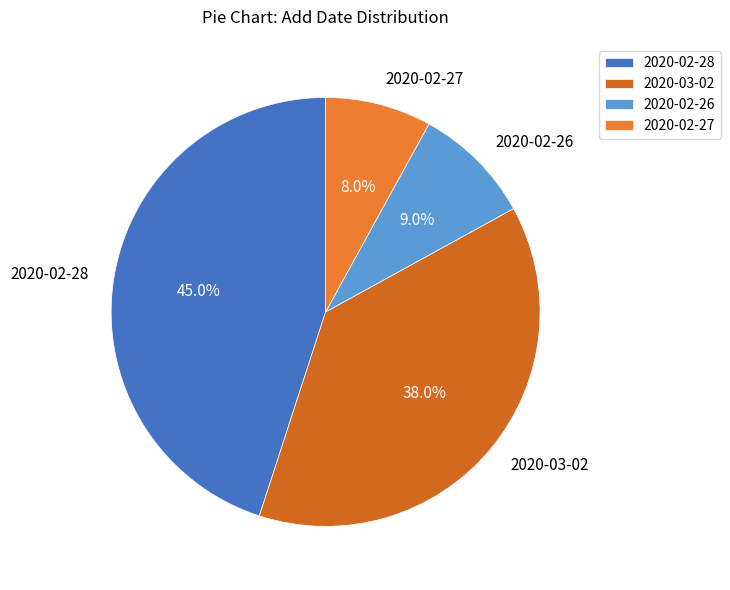

To the nearest percent, what portion does 2020-02-28 represent?

45%